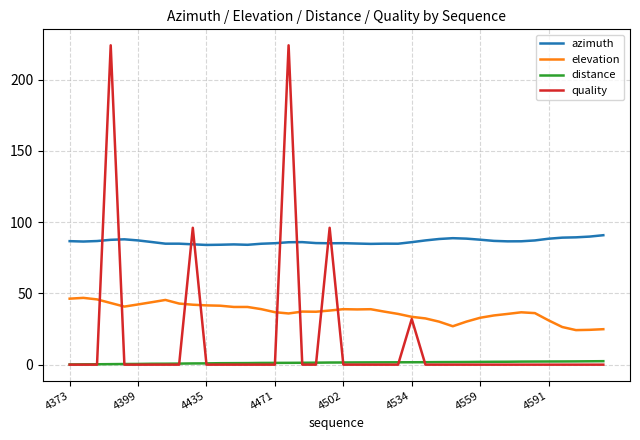

What is the highest value of the azimuth series?

90.8